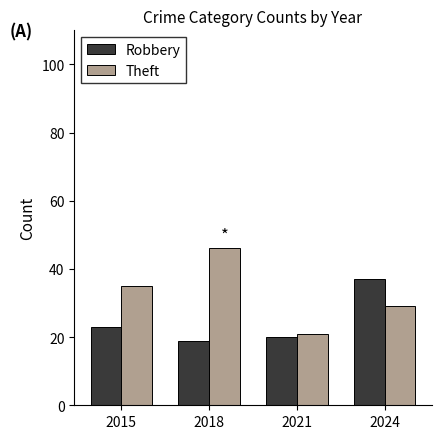

Which category has the highest value in the Robbery series?

2024